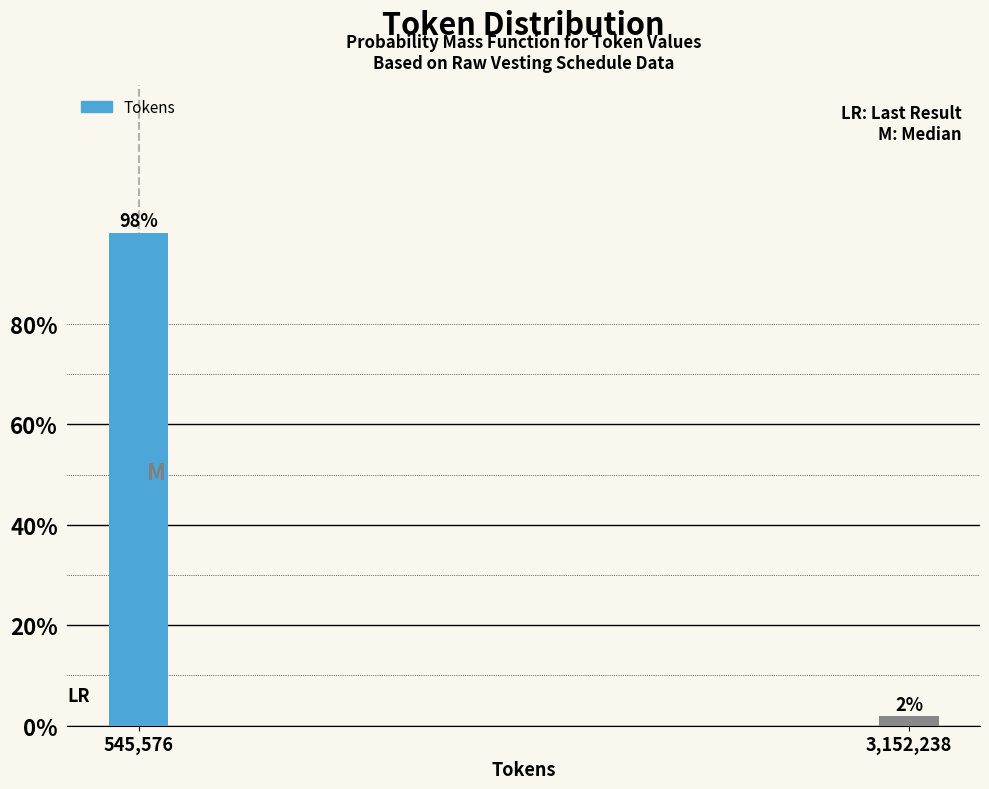

Between 3,152,238 and 545,576, which is larger?

545,576